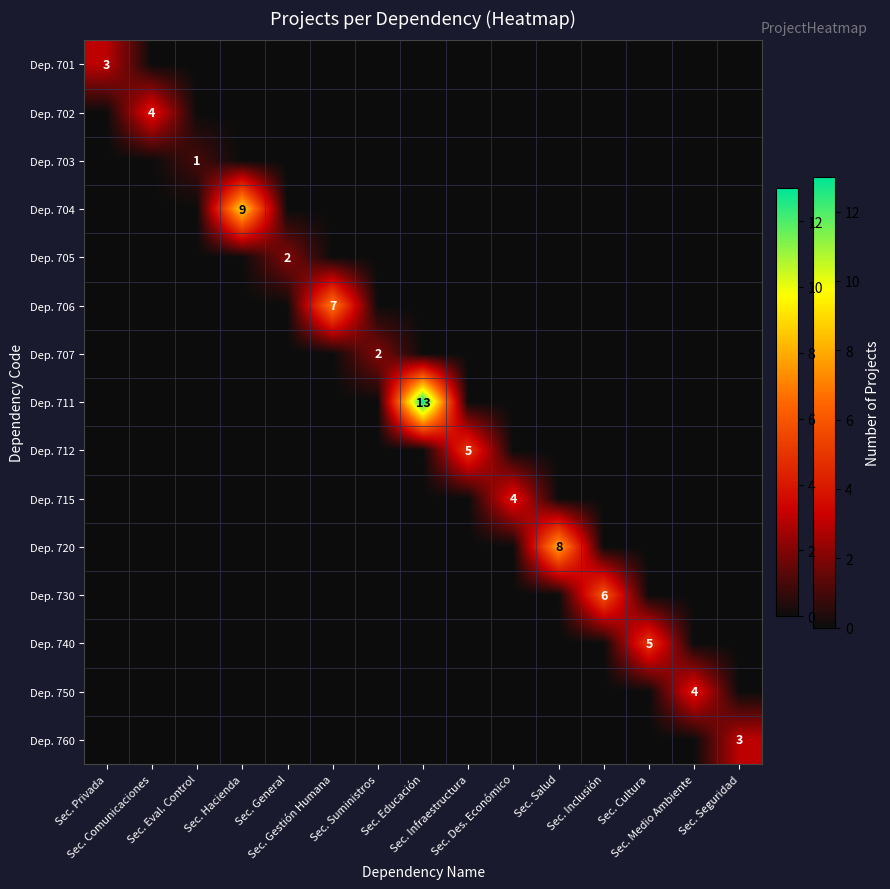

What is the sum of all Dep. 706 values?

7